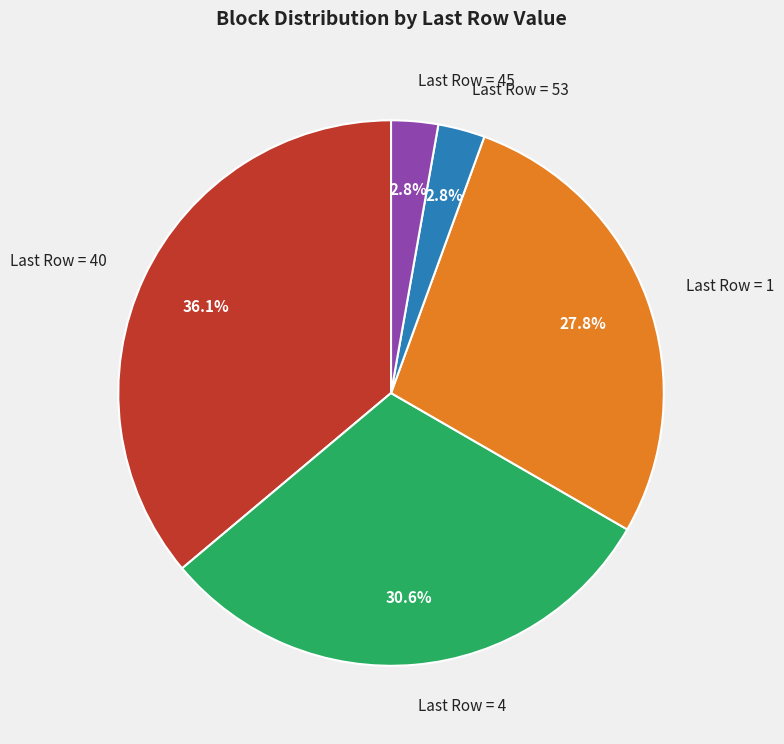

Which slice is the largest?

Last Row = 40